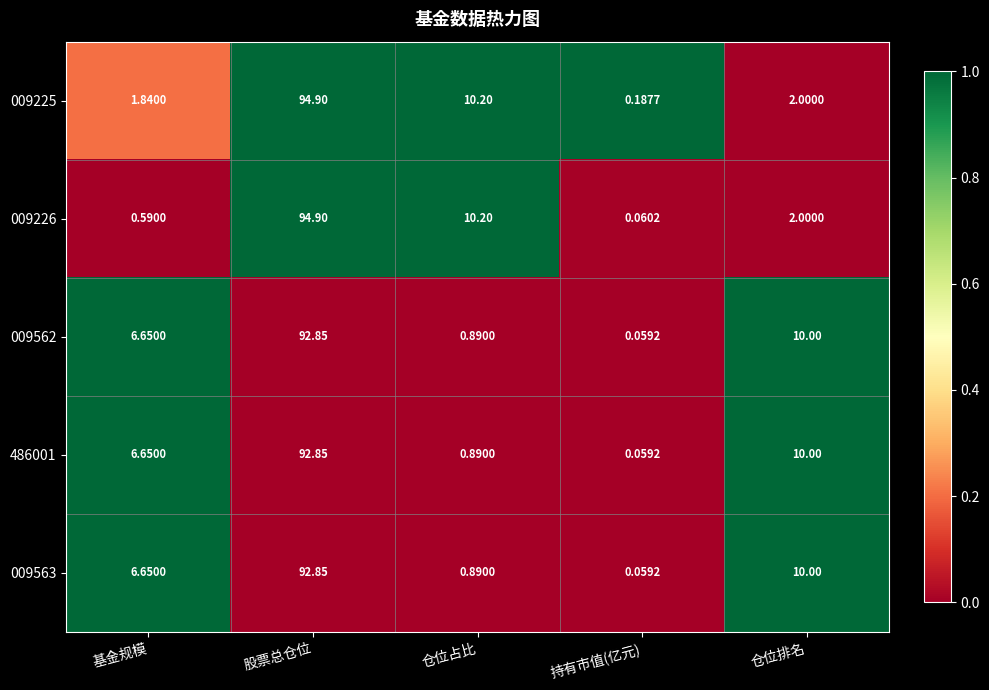

At which label does 009226 reach its peak?

股票总仓位